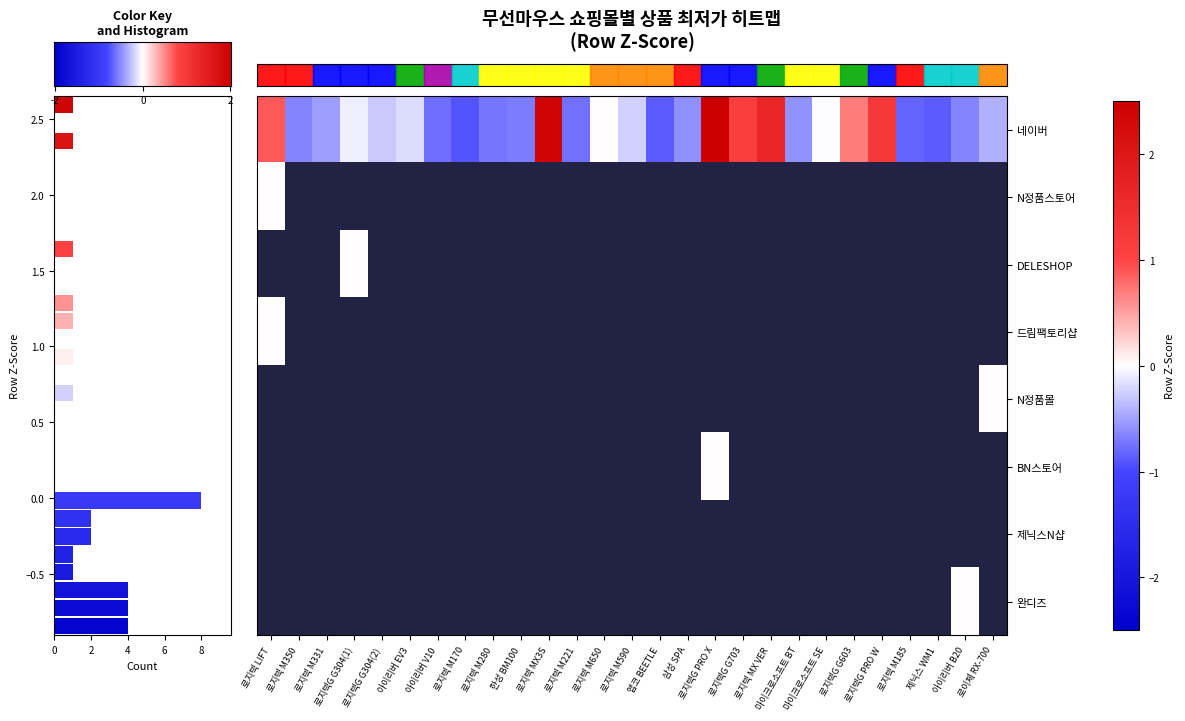

Which series has the largest range (max minus min)?

row_0